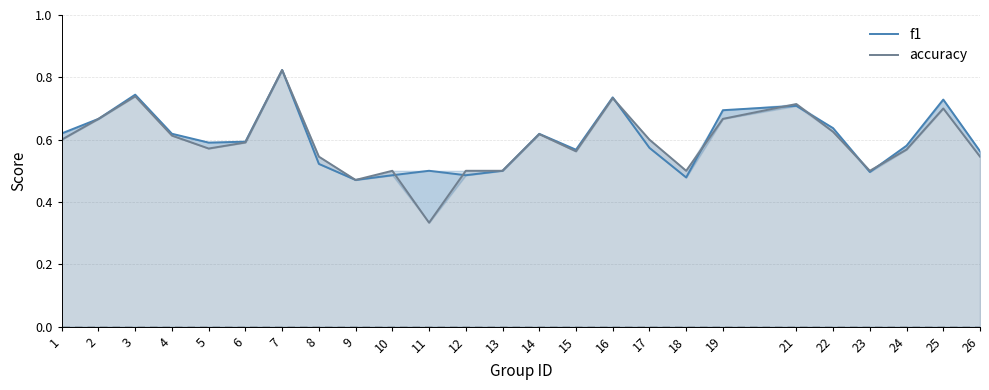

Where do f1 and accuracy first cross each other?

10 and 11